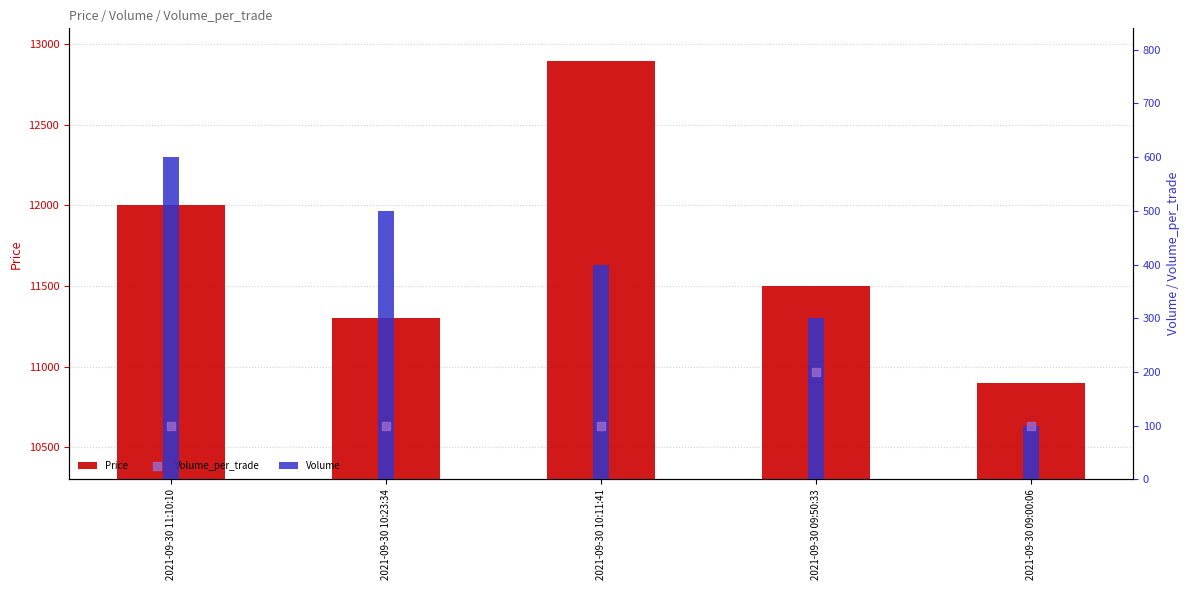

Which series has the largest total across all categories?

Price